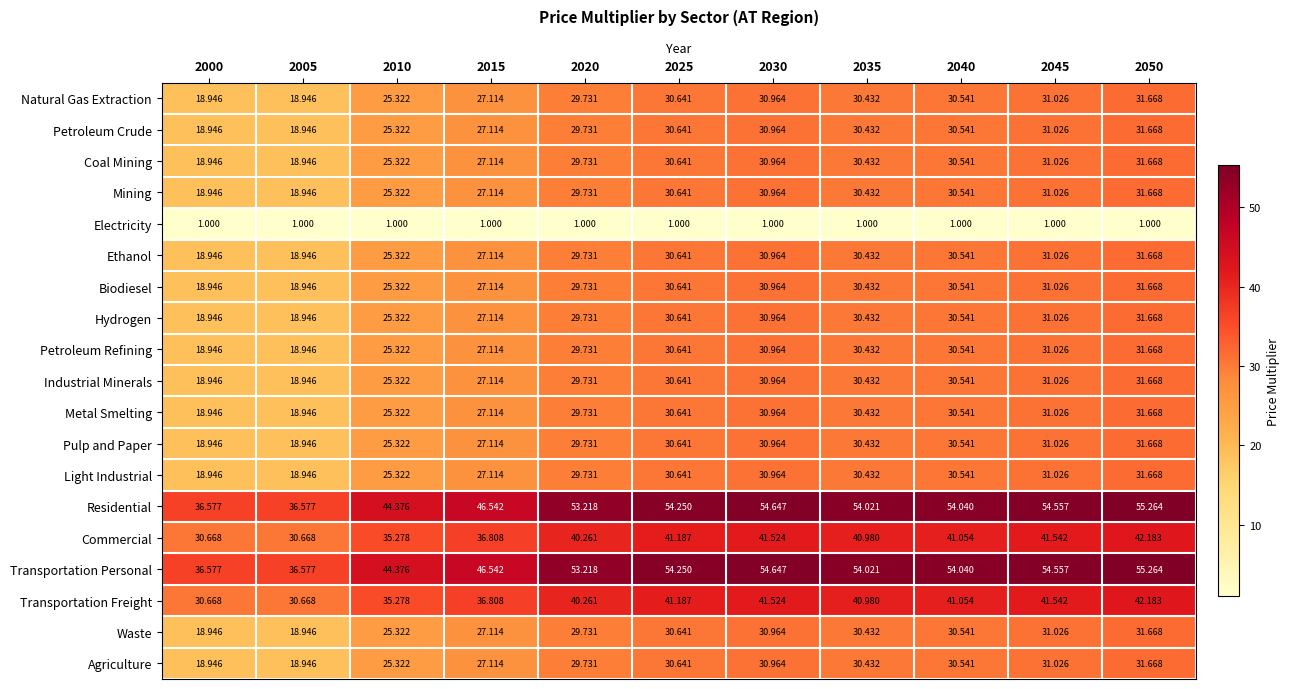

Is the value of Coal Mining at 2050 greater than the value of Industrial Minerals at 2025?

Yes